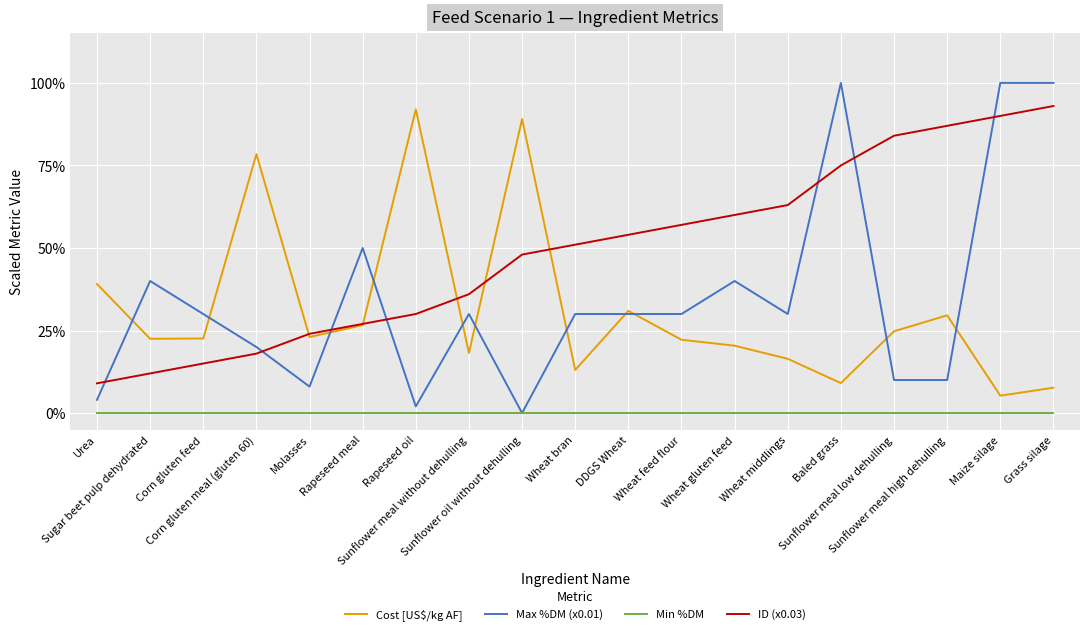

What is the difference between the Cost [US$/kg AF] values at Wheat middlings and Wheat feed flour?

0.1